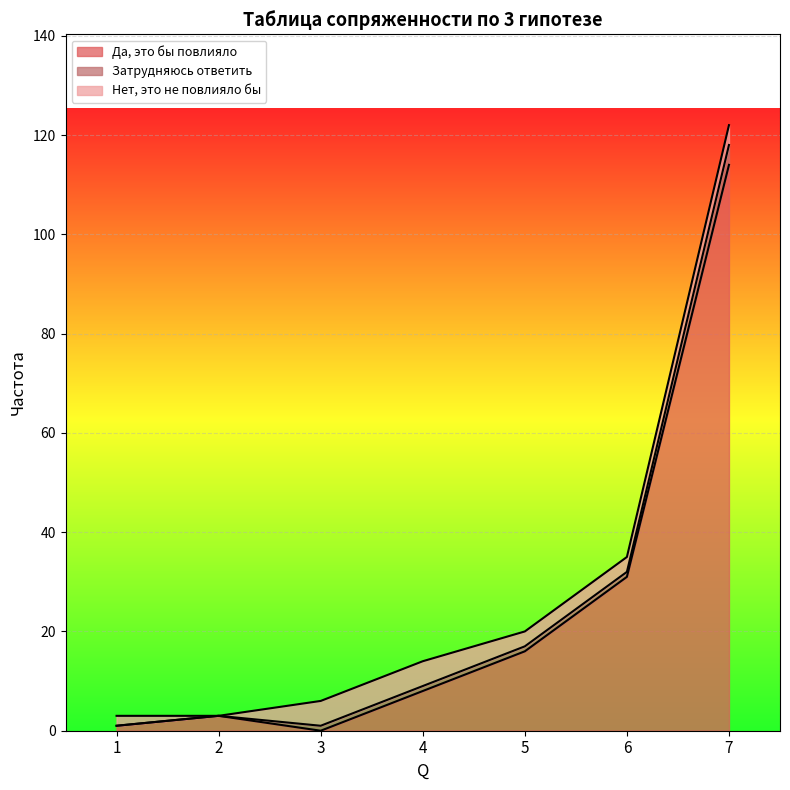

Rank the categories by Затрудняюсь ответить value from lowest to highest.

1, 2, 3, 4, 5, 6, 7